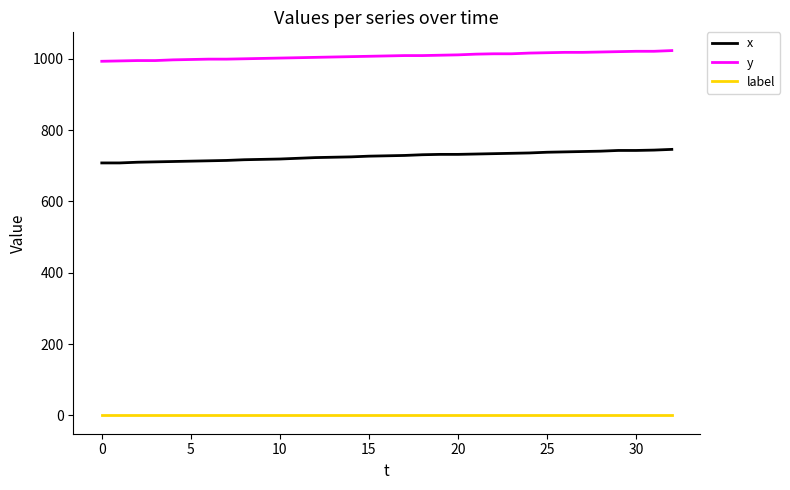

Rank the series by their average value, from highest to lowest.

y, x, label